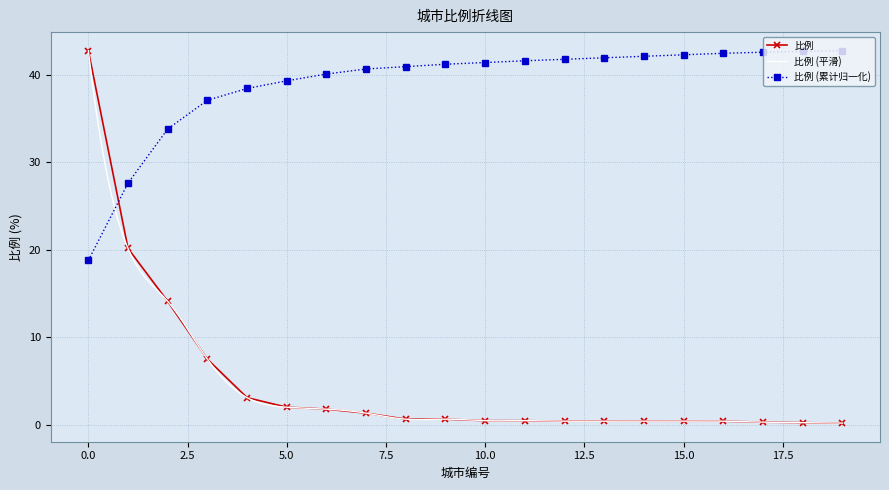

The value at 16 is 0.2. True or false?

False